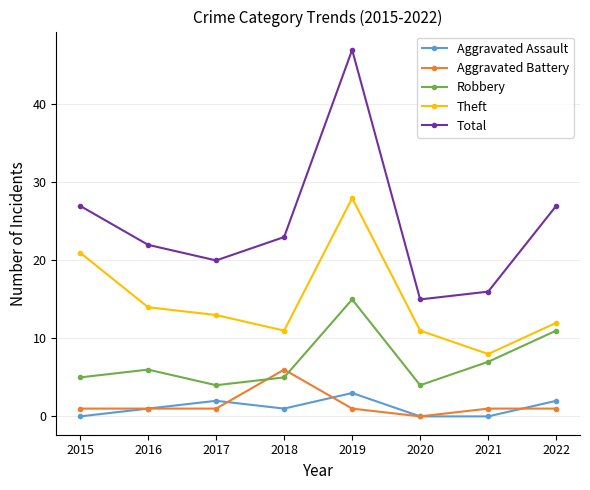

Which series has the largest range (max minus min)?

Total